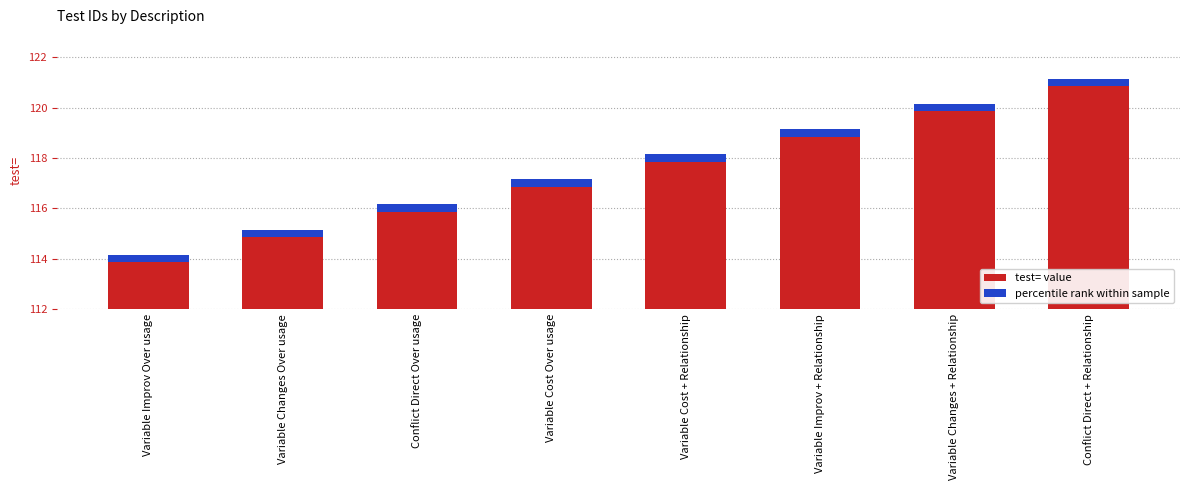

What is the ratio of the value at Conflict Direct + Relationship to the value at Conflict Direct Over usage?

1.0